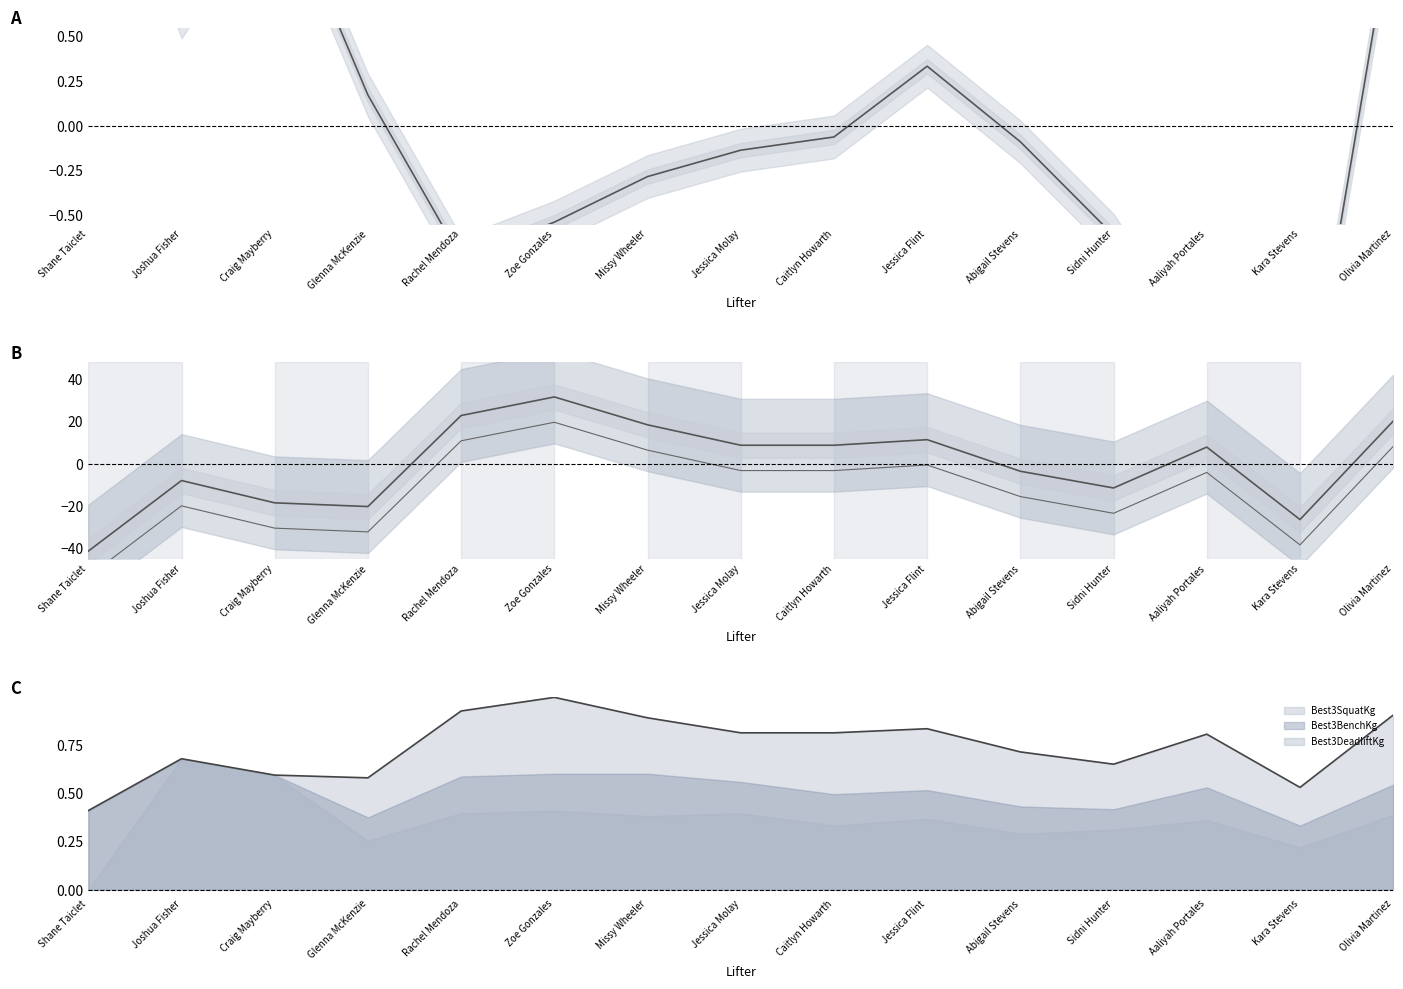

True or false: TotalKg (normalized) and BodyweightKg (normalized) intersect in this chart.

True